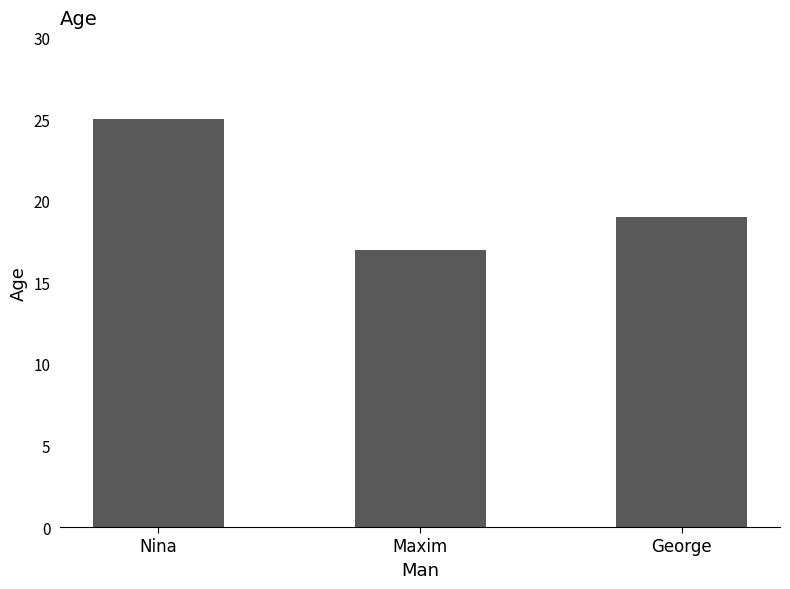

What is the approximate value at George?

19